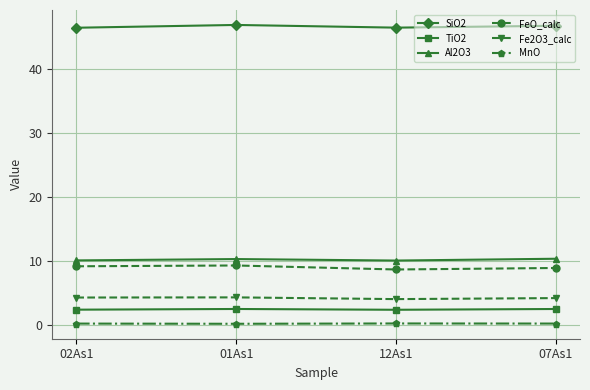

True or false: FeO_calc and Fe2O3_calc cross at least once.

False